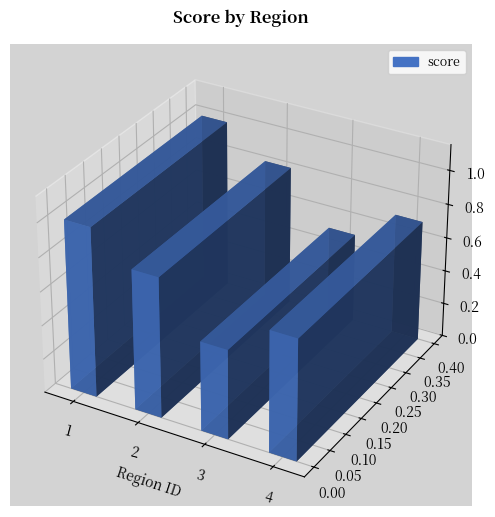

What is the change in value from 3 to 4?

+0.2